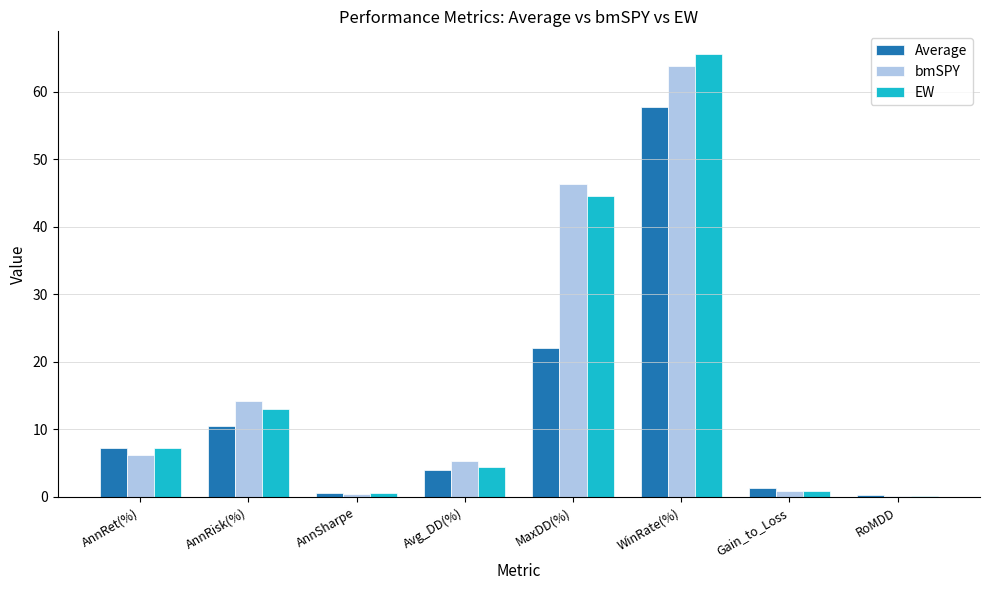

Does the chart contain stacked bars?

No